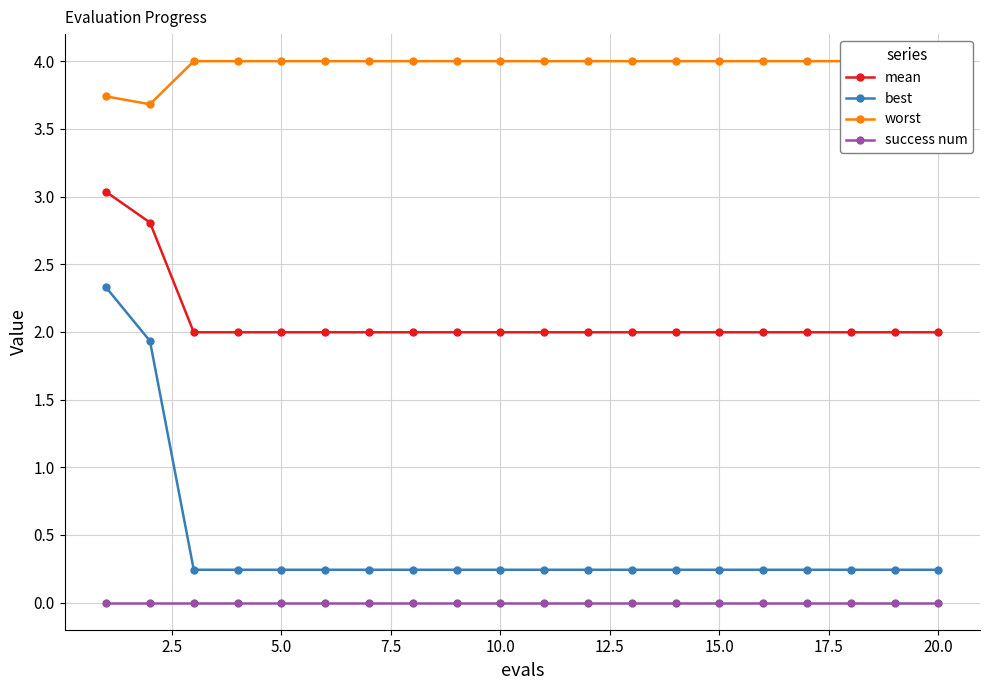

True or false: mean and worst cross at least once.

False